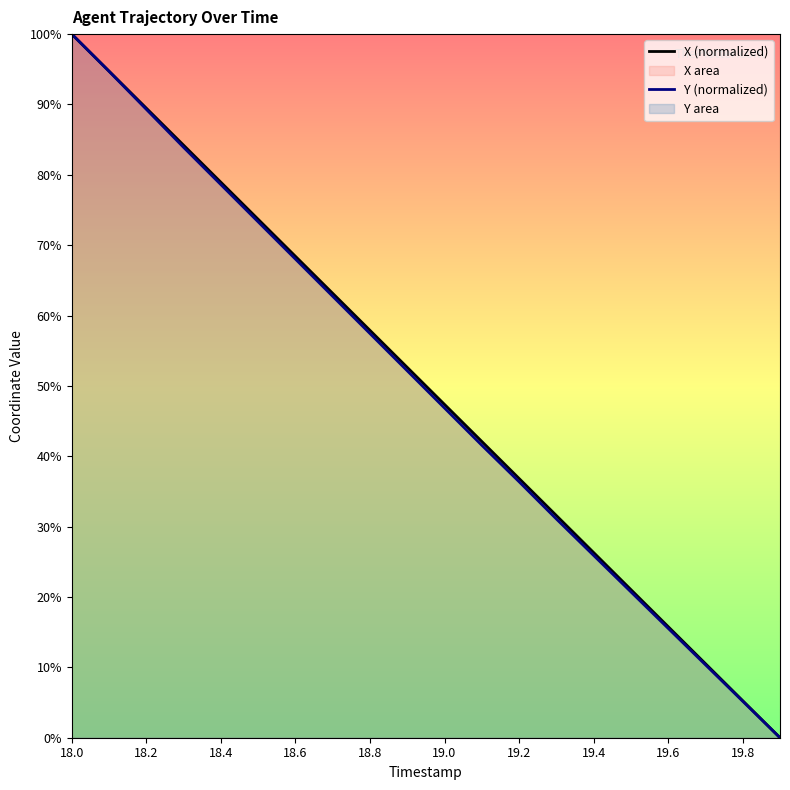

True or false: X (normalized) has a value of 100.0 at 18.0.

True